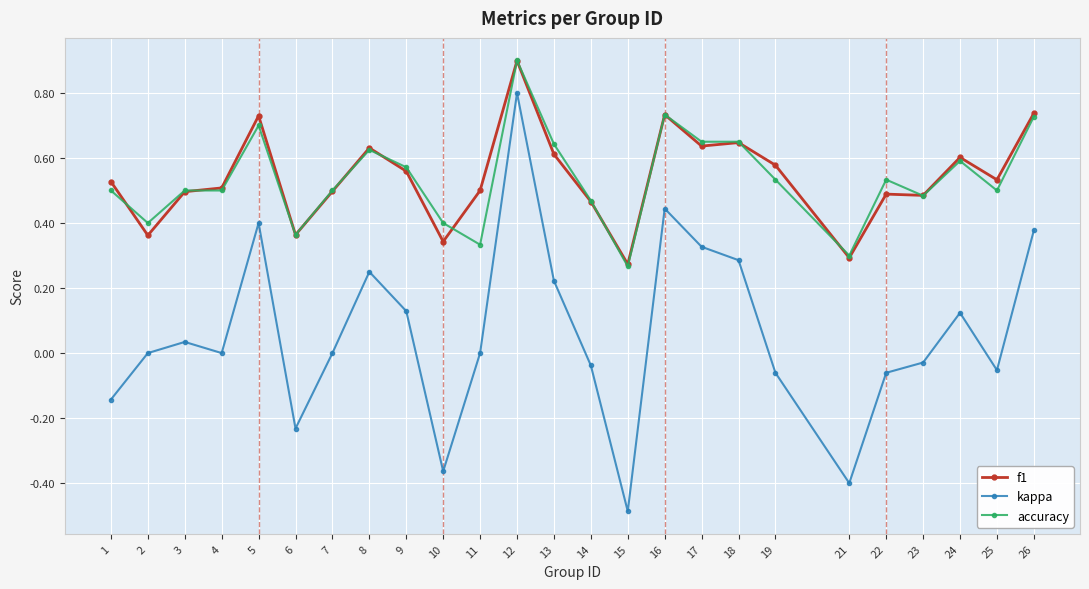

True or false: kappa has a value of 0.0 at 7.

True